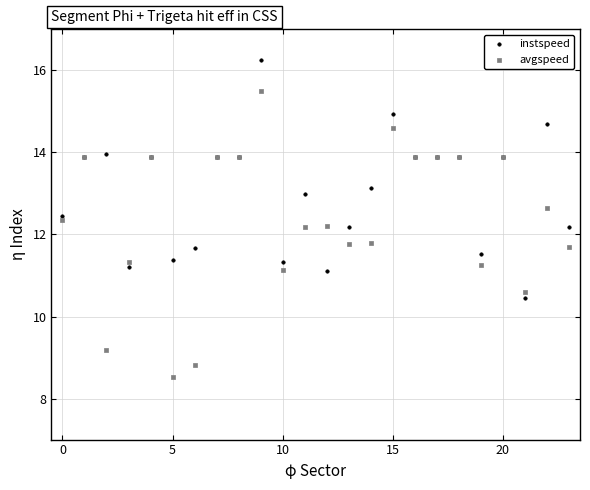

Which series reaches the minimum Y coordinate?

avgspeed